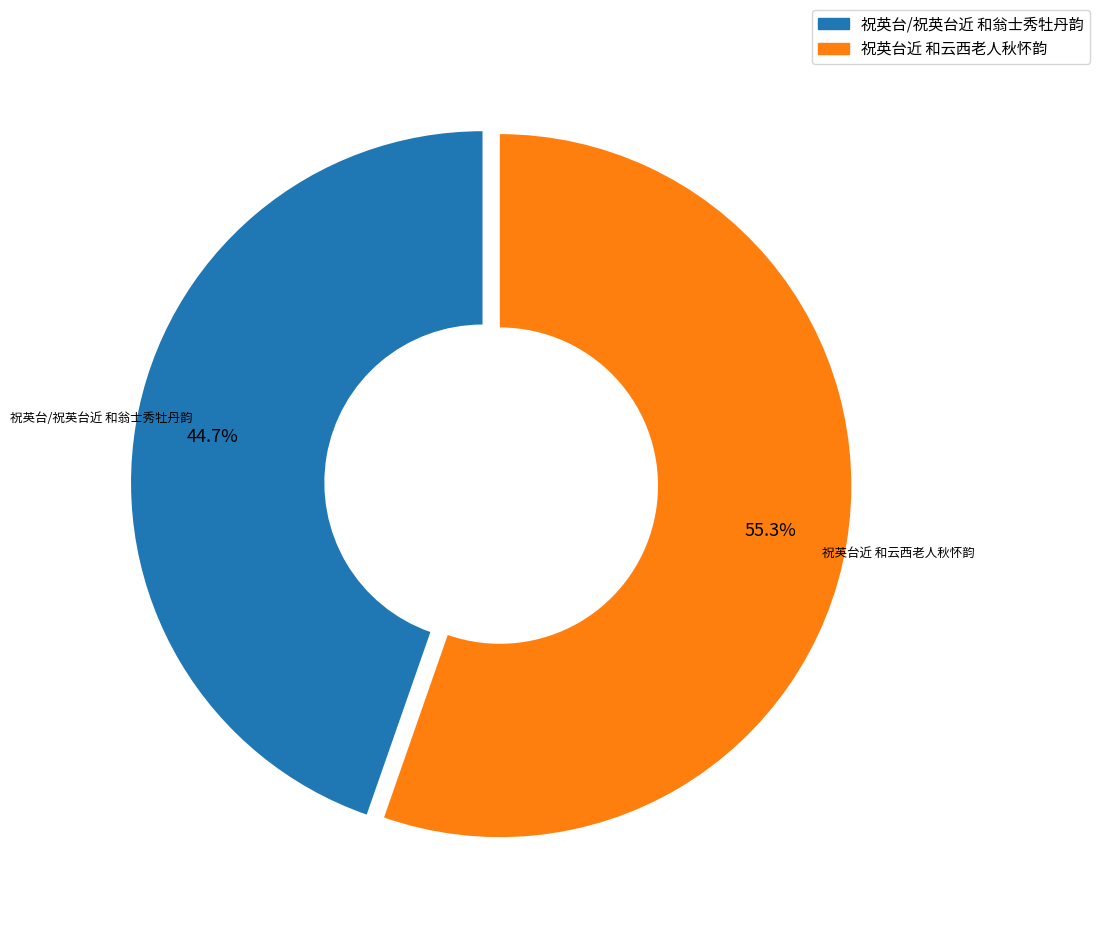

Which has a higher value, 祝英台/祝英台近 和翁士秀牡丹韵 or 祝英台近 和云西老人秋怀韵?

祝英台近 和云西老人秋怀韵